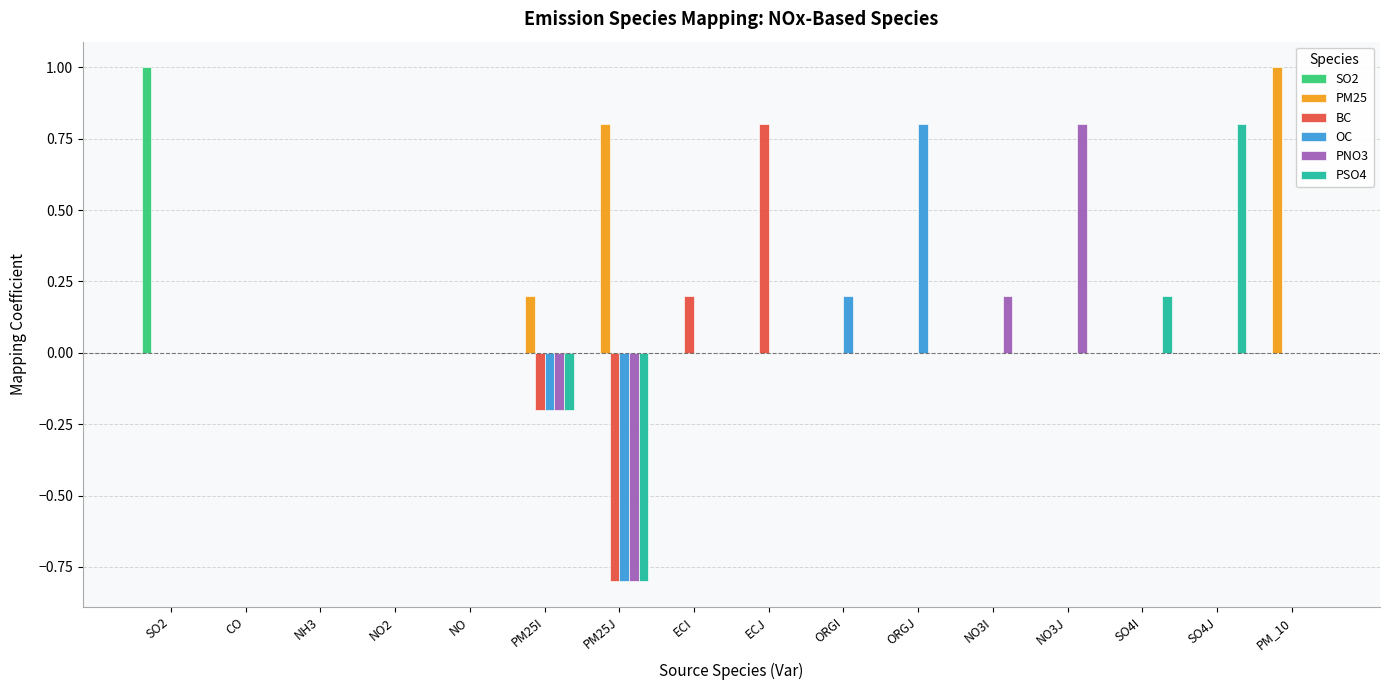

True or false: BC has a value of 0.9 at NO3J.

False